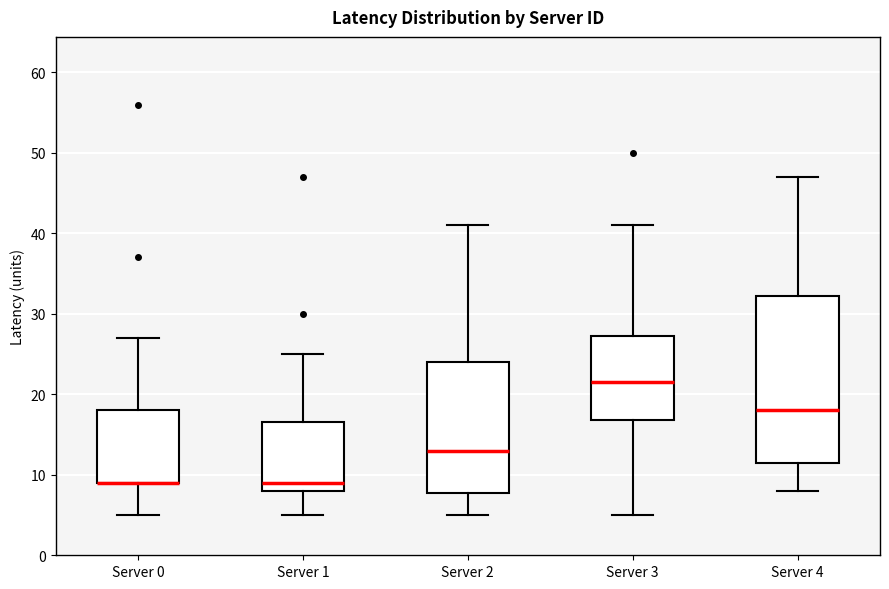

Reading left to right, transcribe this box plot: for each box, give where its median line is, the range the box spans, and where its two whiskers end, as read against the y-axis. The values are not printed on the chart, so give them approximately, as read against the axis.

Server 0: median 9 (drawn on the box's lower edge), box 9 to 18, whiskers 5 to 27
Server 1: median 9, box 8 to 17, whiskers 5 to 25
Server 2: median 13, box 8 to 24, whiskers 5 to 41
Server 3: median 22, box 17 to 27, whiskers 5 to 41
Server 4: median 18, box 12 to 32, whiskers 8 to 47